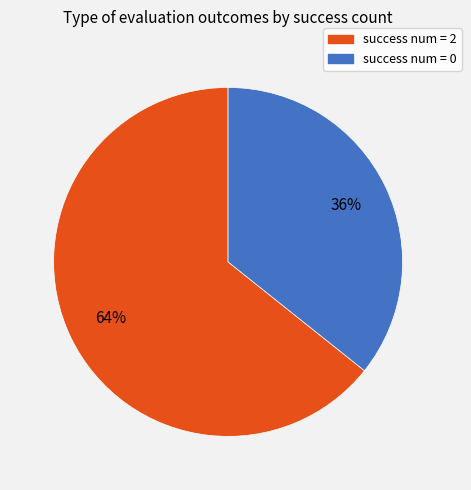

Between success num = 0 and success num = 2, which is larger?

success num = 2